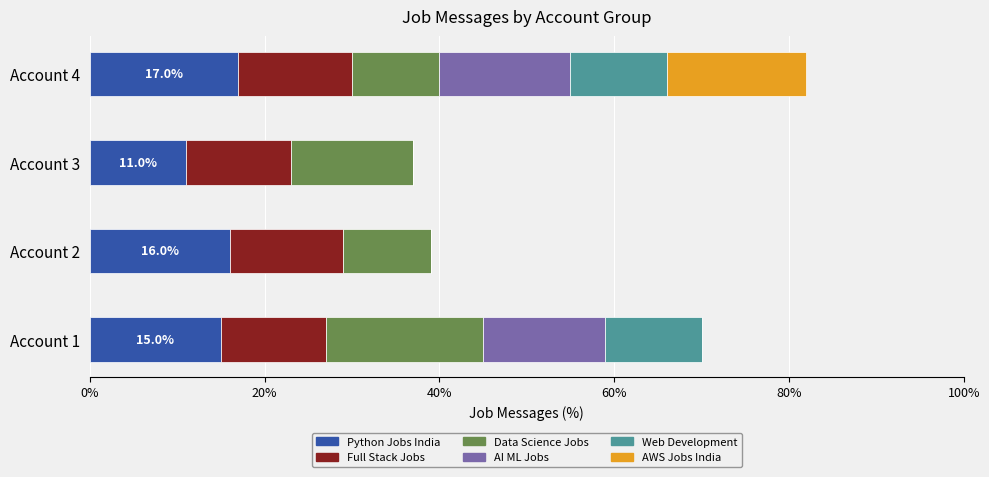

At which category is the sum across all series the highest?

Account 4